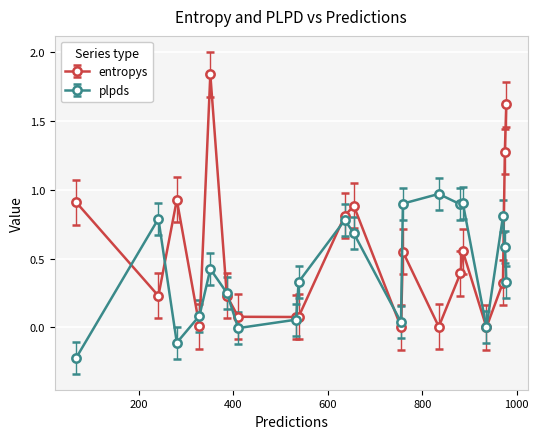

Which series has the largest total across all categories?

entropys